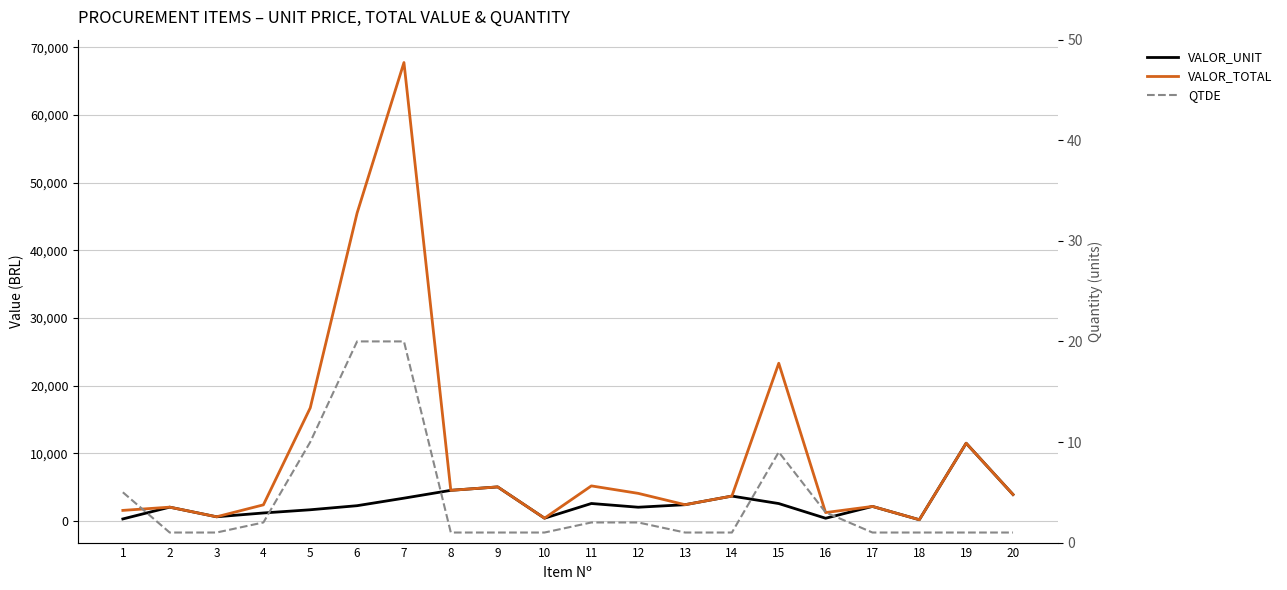

What is the sum of all VALOR_TOTAL values?

204492.7